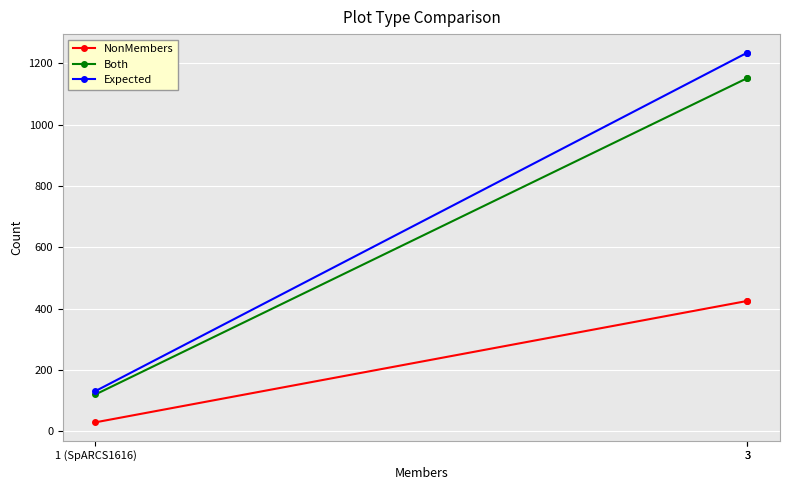

What is the difference between the maximum and minimum values in the NonMembers series?

396